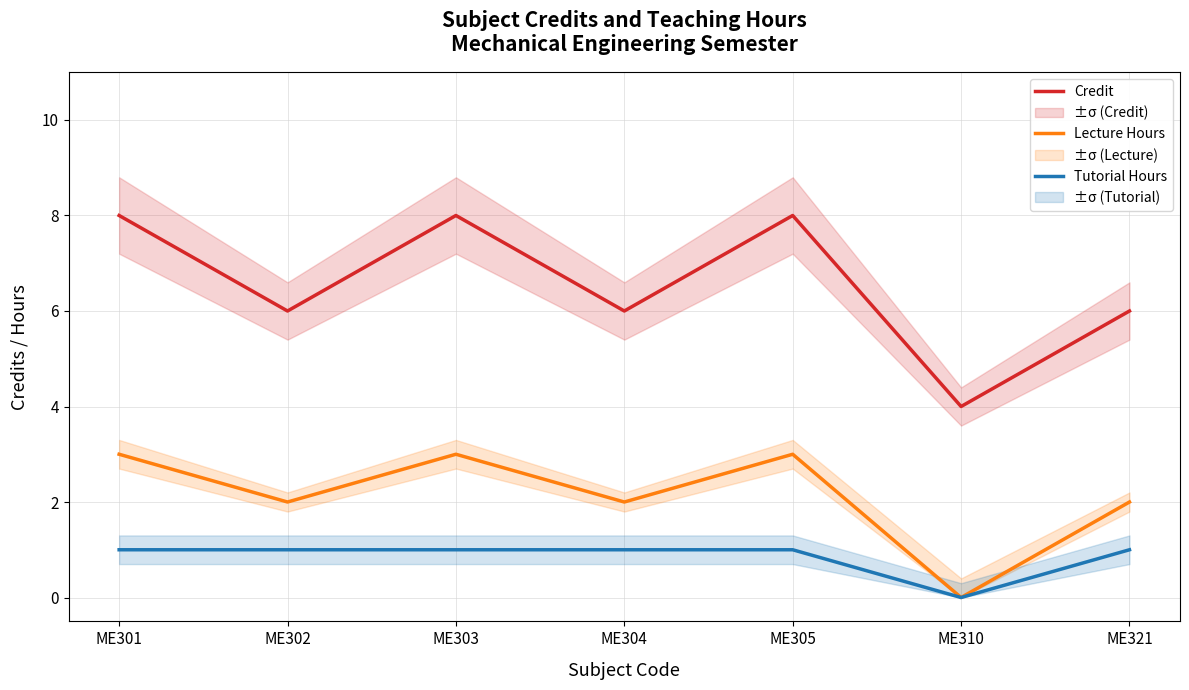

True or false: Tutorial Hours and Credit cross at least once.

False